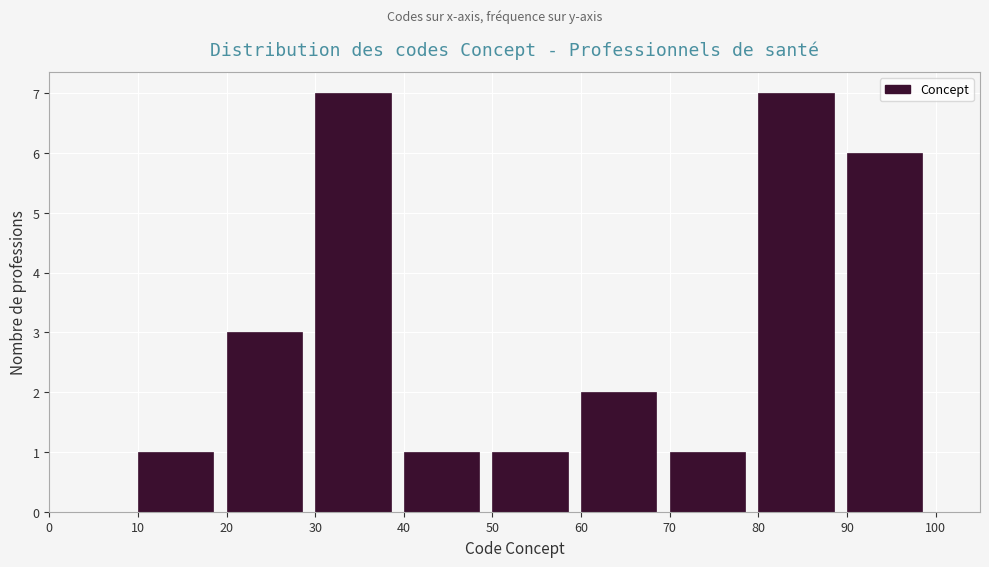

How tall is the bar that spans 10 to 20 on the x-axis? The values are not printed on the chart, so give them approximately, as read against the axis.

1